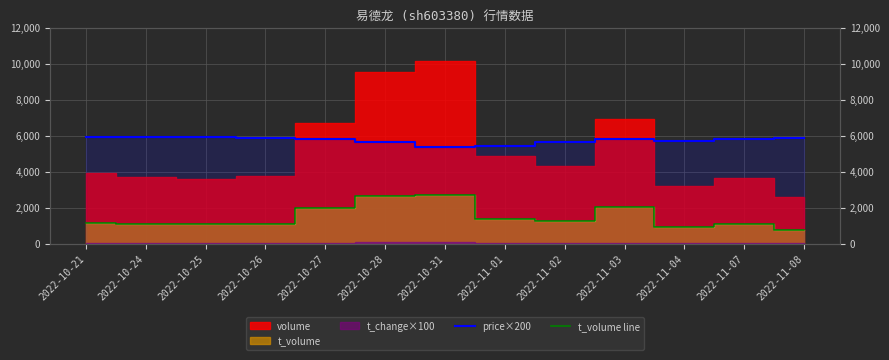

True or false: t_volume line and price×200 intersect in this chart.

False